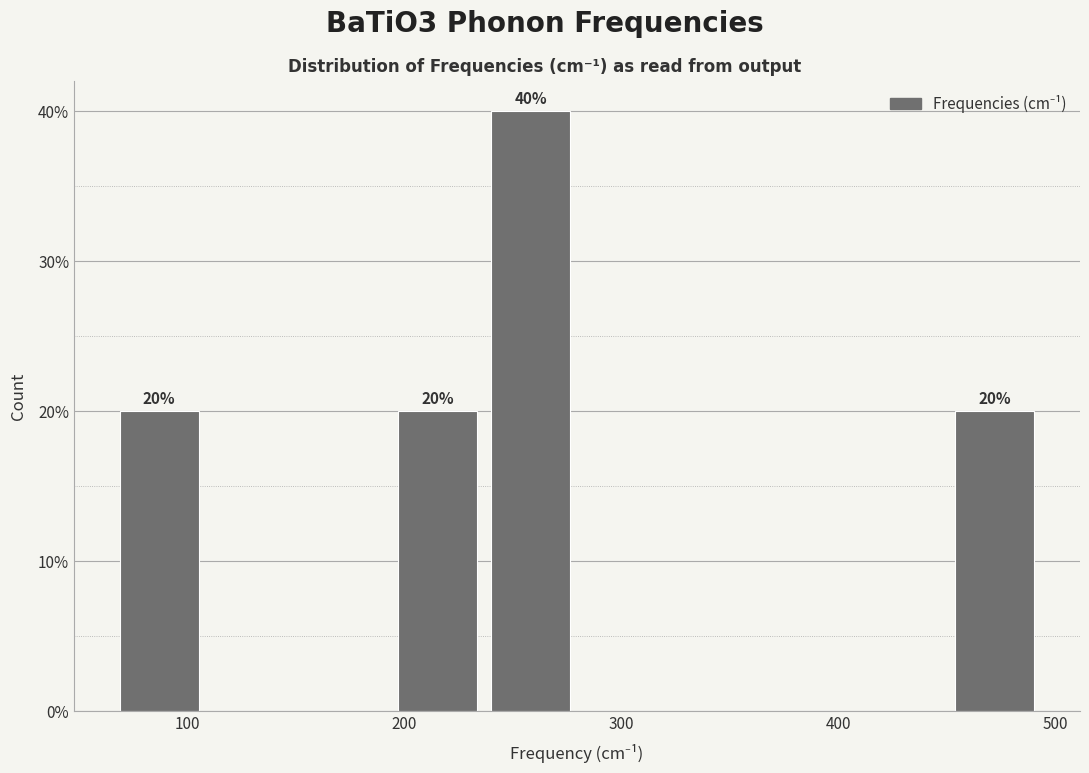

Over which range of the x-axis is the bar tallest?

240 to 280